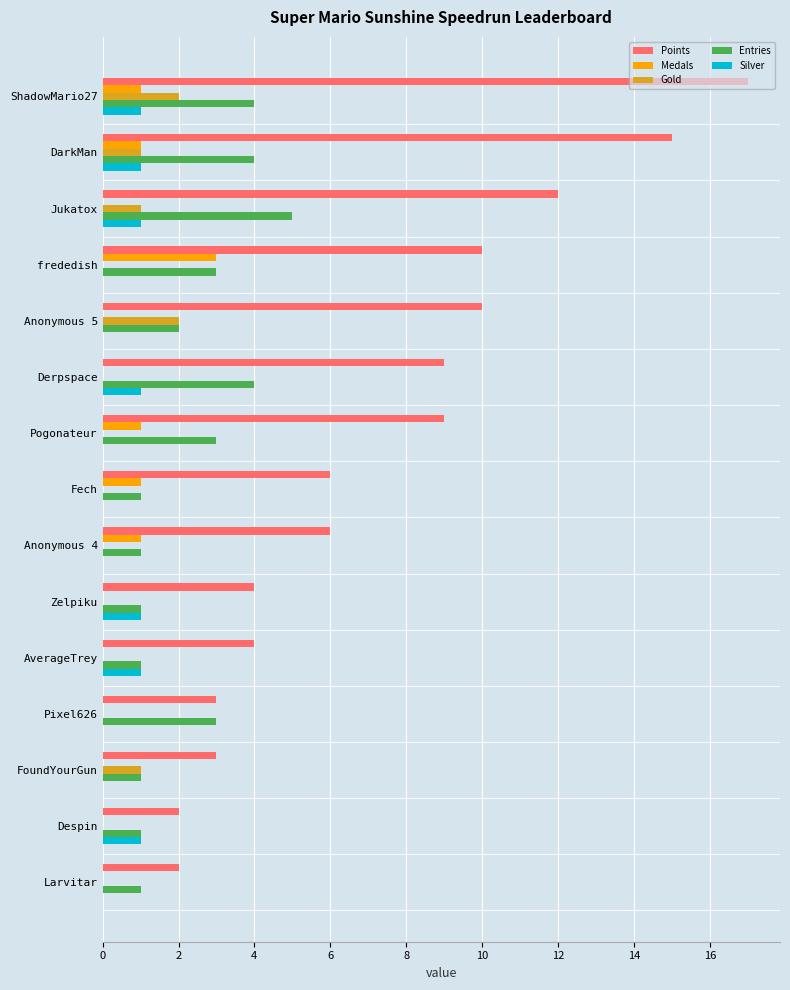

What is the sum of all Silver values?

7